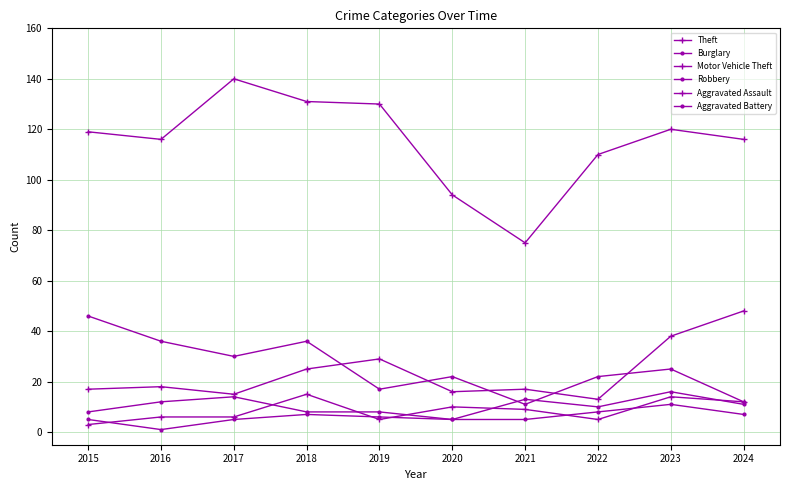

Which series has the largest range (max minus min)?

Theft